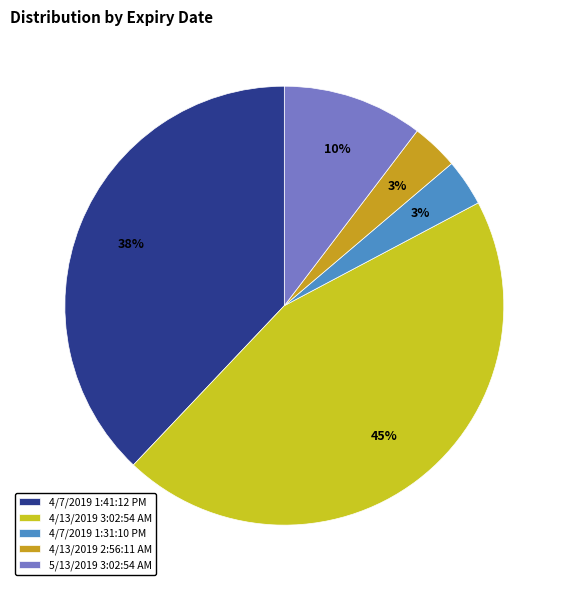

Count the number of slices in the pie.

5